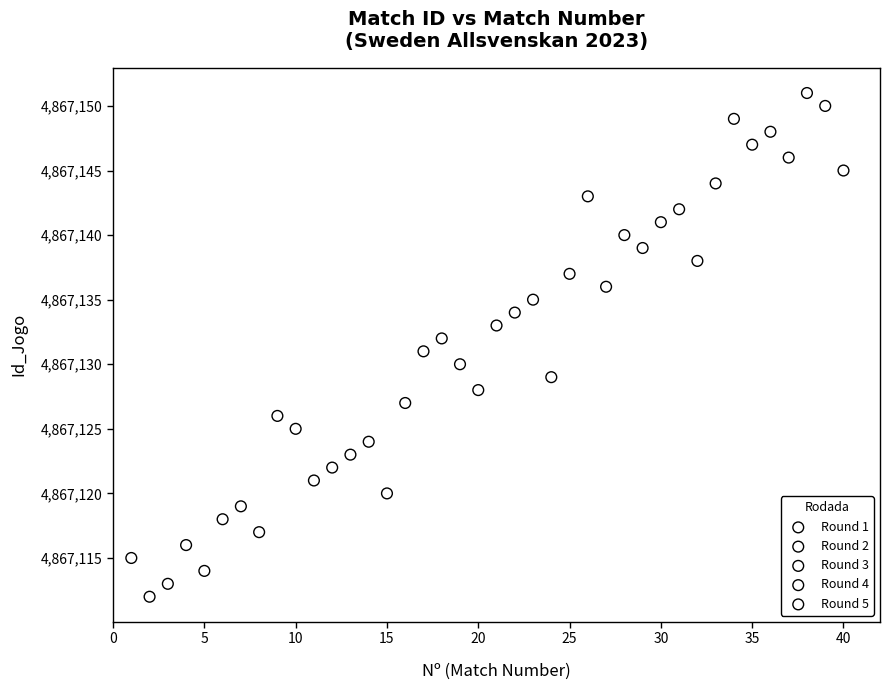

Which series contains the highest Y value?

Round 5